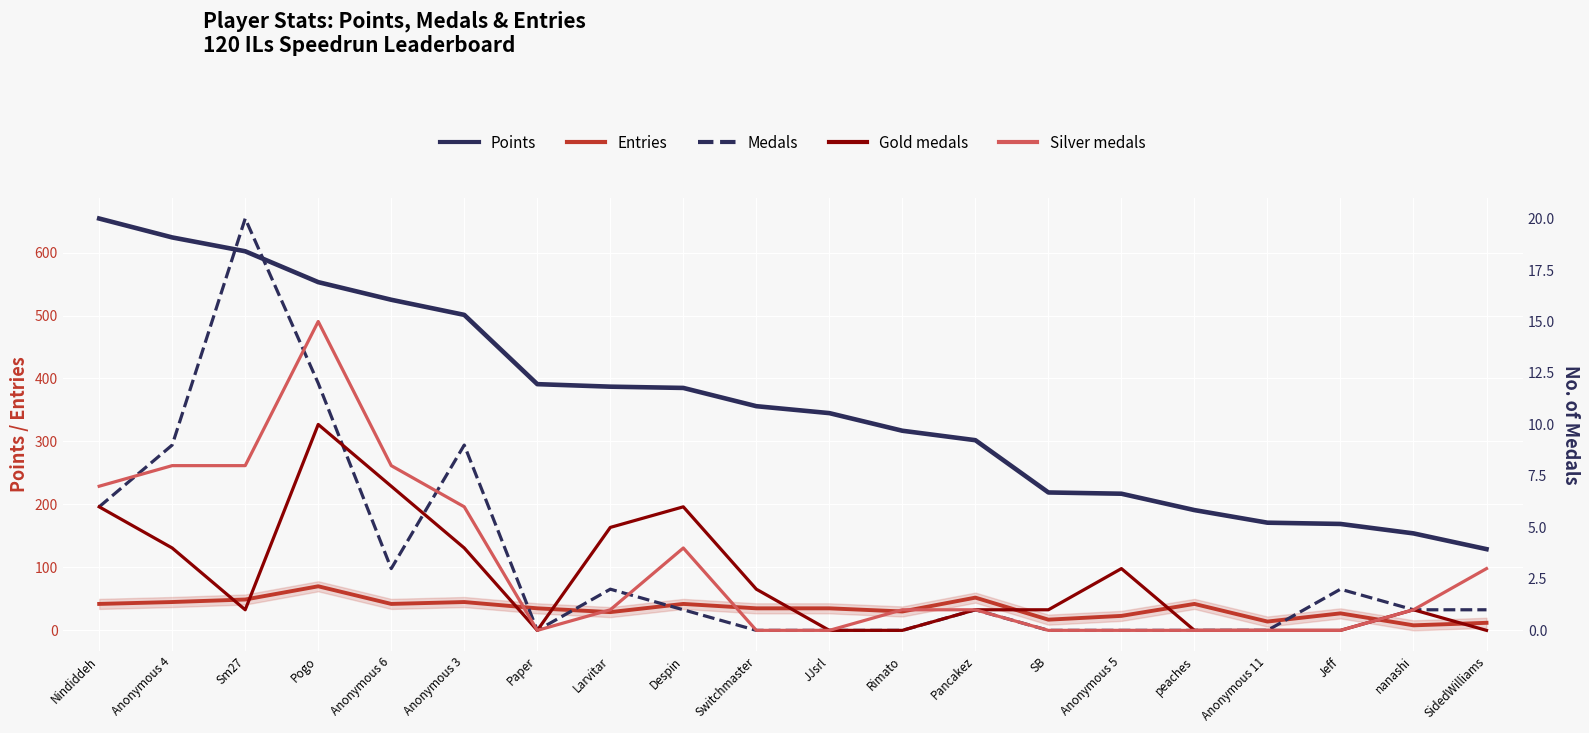

Is the value of Entries at JJsrl greater than the value of Medals at nanashi?

Yes